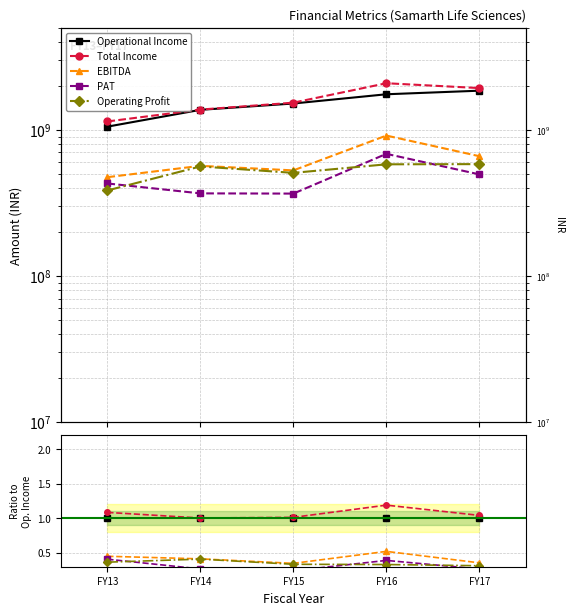

Between FY16 and FY14, which is larger?

FY16